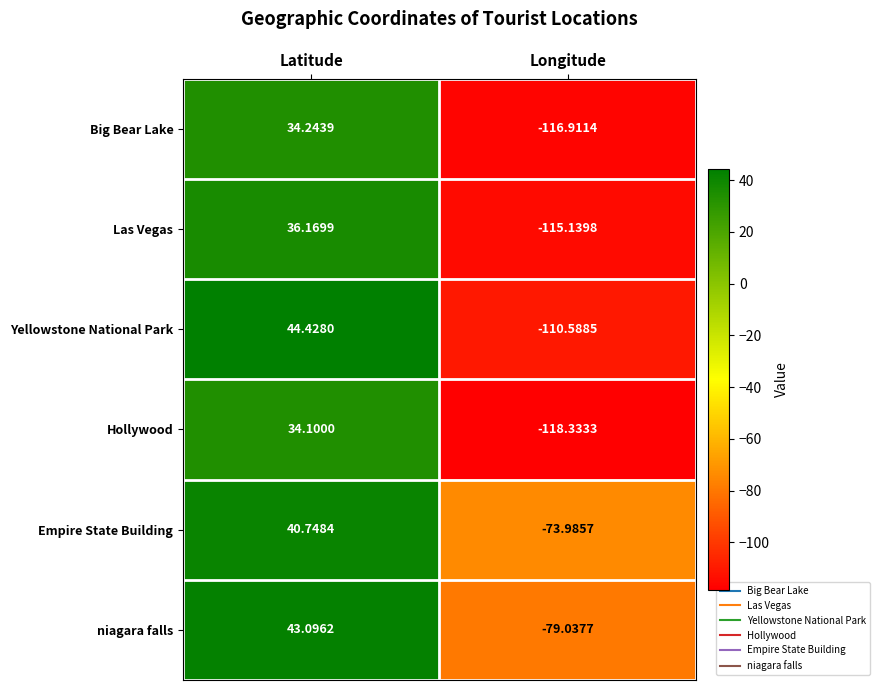

Between Latitude and Longitude, which series saw the biggest shift?

Yellowstone National Park